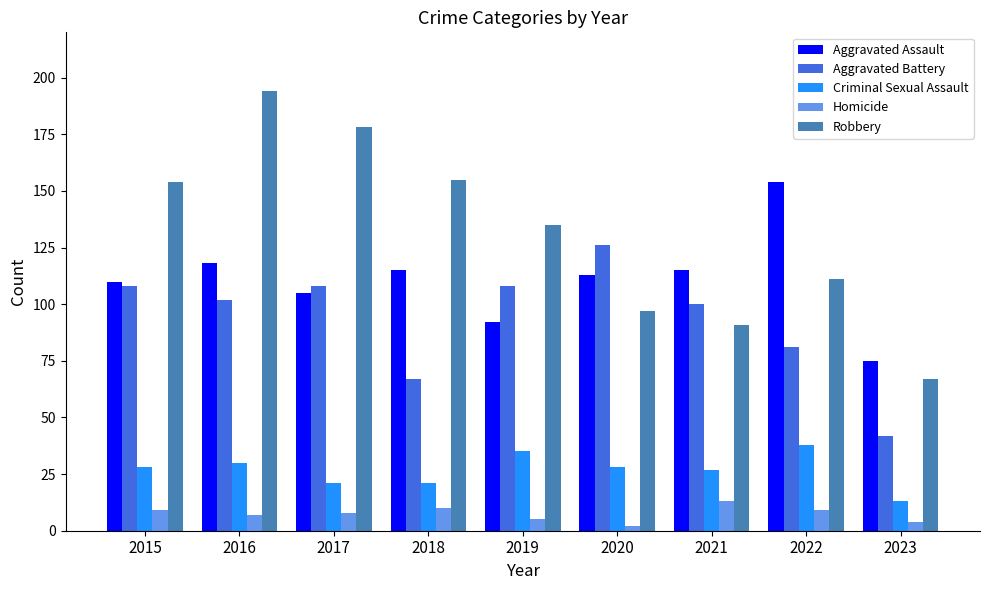

What is the difference between the maximum and minimum values in the Aggravated Assault series?

79